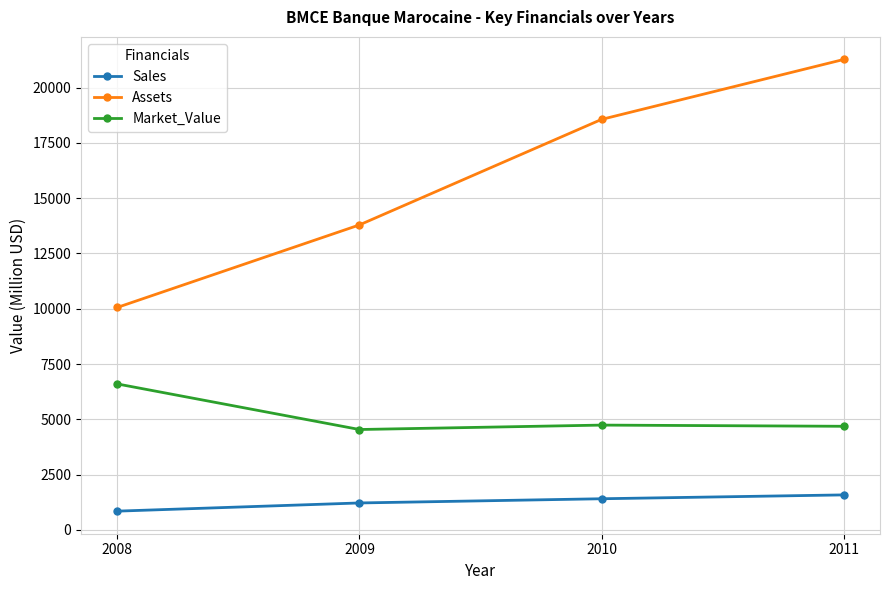

List the series in order of their overall mean, lowest first.

Sales, Market_Value, Assets